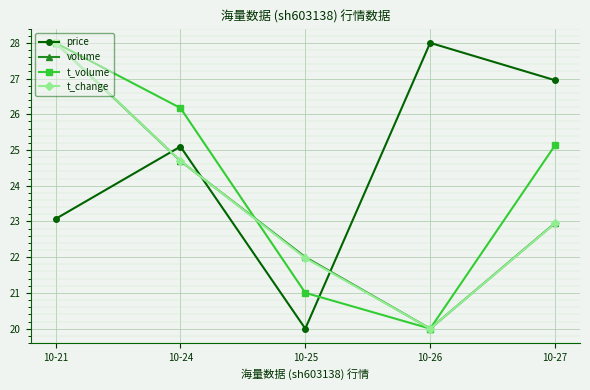

How many values in the t_volume series exceed 25?

3